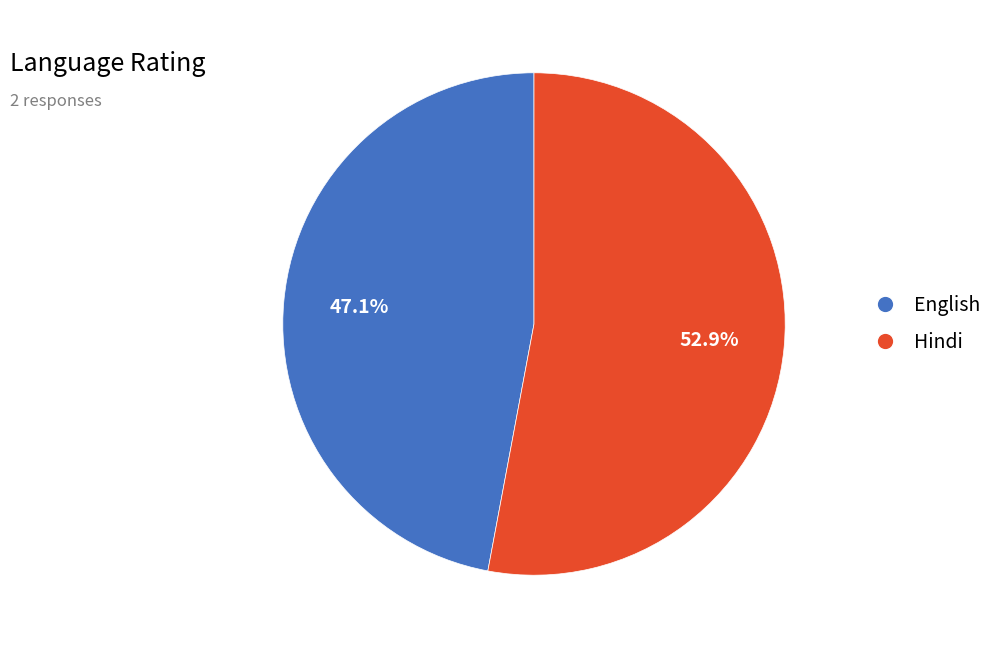

Do English and Hindi together represent more than half of the pie?

Yes